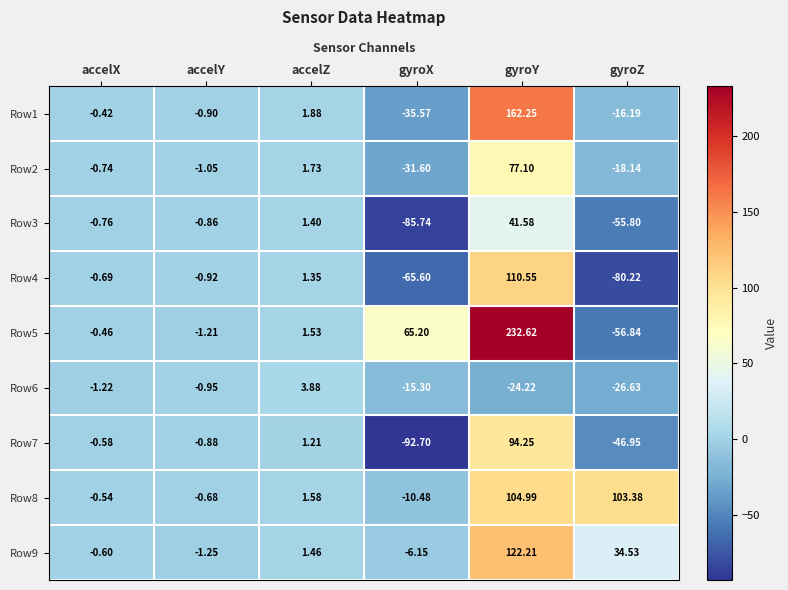

At which category is the sum across all series the highest?

gyroY